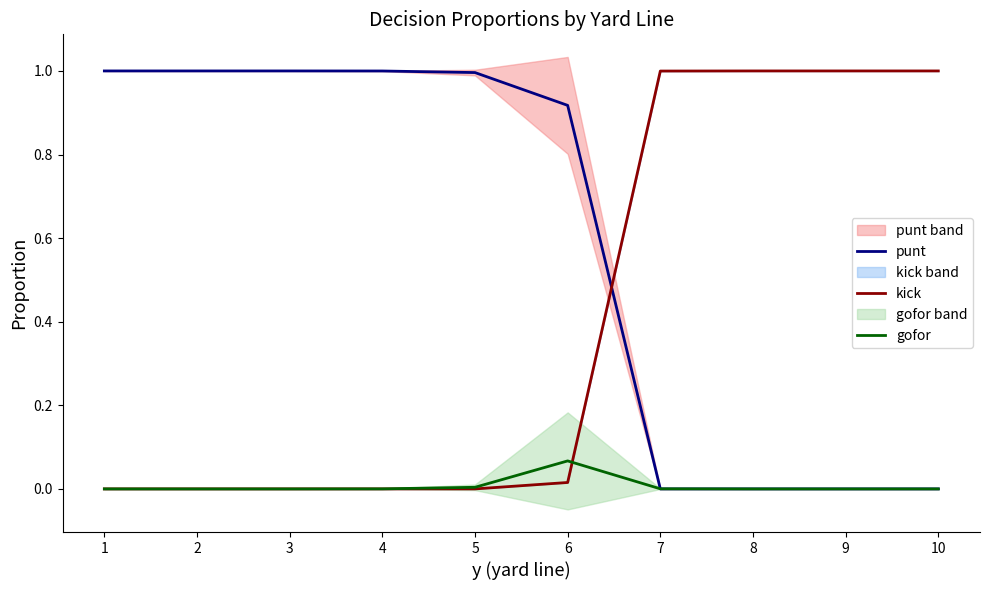

At which label does gofor reach its peak?

6